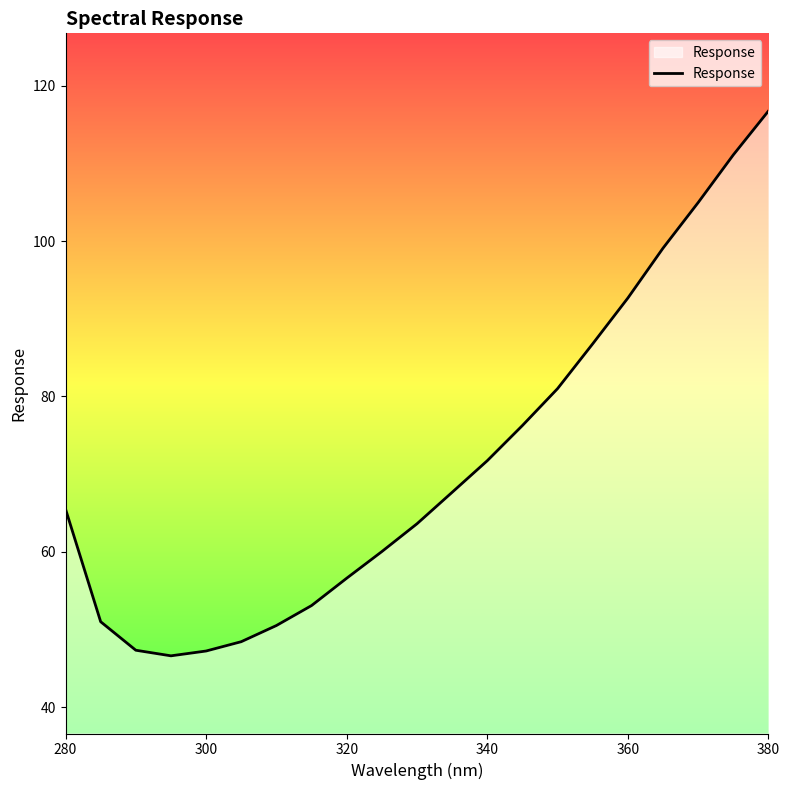

What is the greatest value displayed?

116.7